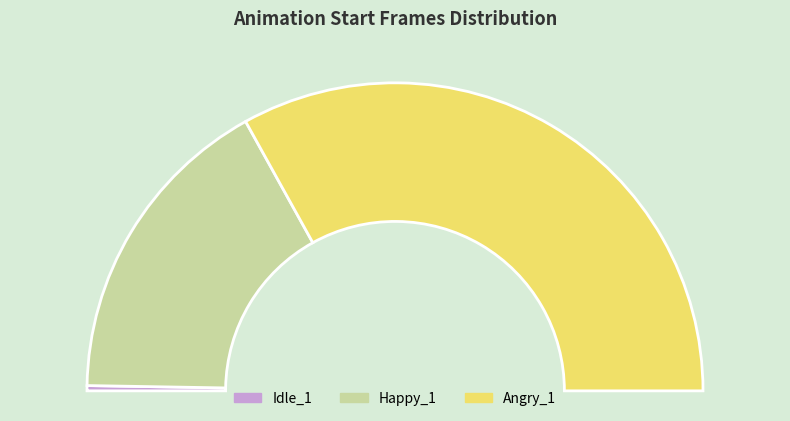

Rank the categories by value from lowest to highest.

Idle_1, Happy_1, Angry_1